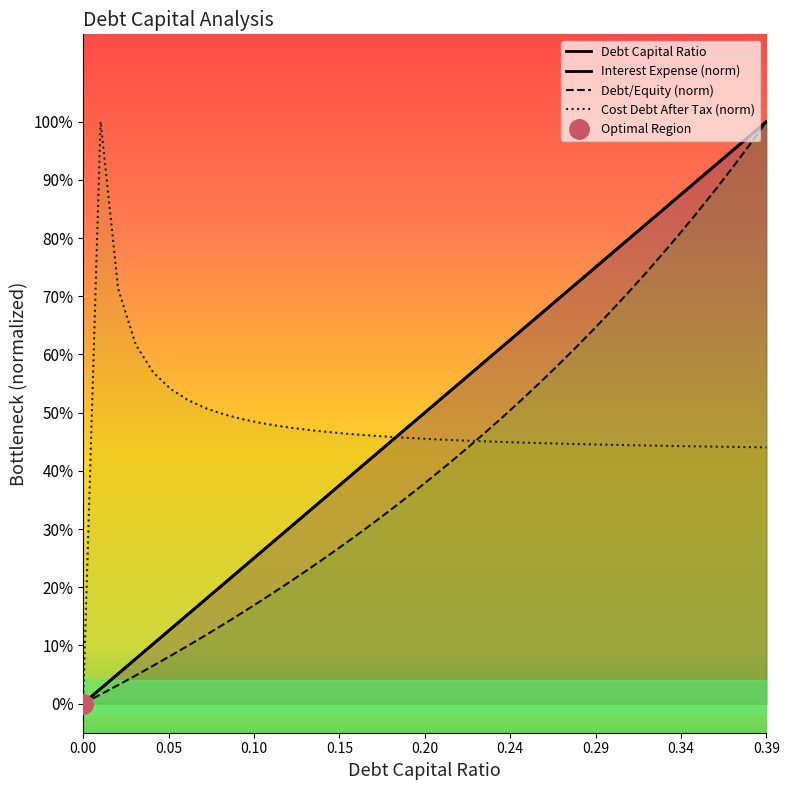

Reading right to left, extract all data points from this chart.

Debt Capital Ratio: 1.0	1.0	0.9	0.9	0.9	0.9	0.8	0.8	0.8	0.8	0.7	0.7	0.7	0.7	0.6	0.6	0.6	0.6	0.5	0.5	0.5	0.5	0.4	0.4	0.4	0.4	0.3	0.3	0.3	0.3	0.2	0.2	0.2	0.2	0.1	0.1	0.1	0.1	0.0	0.0
Interest Expense (norm): 1.0	1.0	0.9	0.9	0.9	0.9	0.8	0.8	0.8	0.8	0.7	0.7	0.7	0.7	0.6	0.6	0.6	0.6	0.5	0.5	0.5	0.5	0.4	0.4	0.4	0.4	0.3	0.3	0.3	0.3	0.2	0.2	0.2	0.2	0.1	0.1	0.1	0.1	0.0	0.0
Debt/Equity (norm): 1.0	1.0	0.9	0.9	0.8	0.8	0.8	0.7	0.7	0.7	0.6	0.6	0.6	0.5	0.5	0.5	0.5	0.4	0.4	0.4	0.4	0.3	0.3	0.3	0.3	0.3	0.2	0.2	0.2	0.2	0.2	0.1	0.1	0.1	0.1	0.1	0.0	0.0	0.0	0.0
Cost Debt After Tax (norm): 0.4	0.4	0.4	0.4	0.4	0.4	0.4	0.4	0.4	0.4	0.4	0.4	0.4	0.4	0.4	0.4	0.5	0.5	0.5	0.5	0.5	0.5	0.5	0.5	0.5	0.5	0.5	0.5	0.5	0.5	0.5	0.5	0.5	0.5	0.5	0.6	0.6	0.7	1.0	0.0